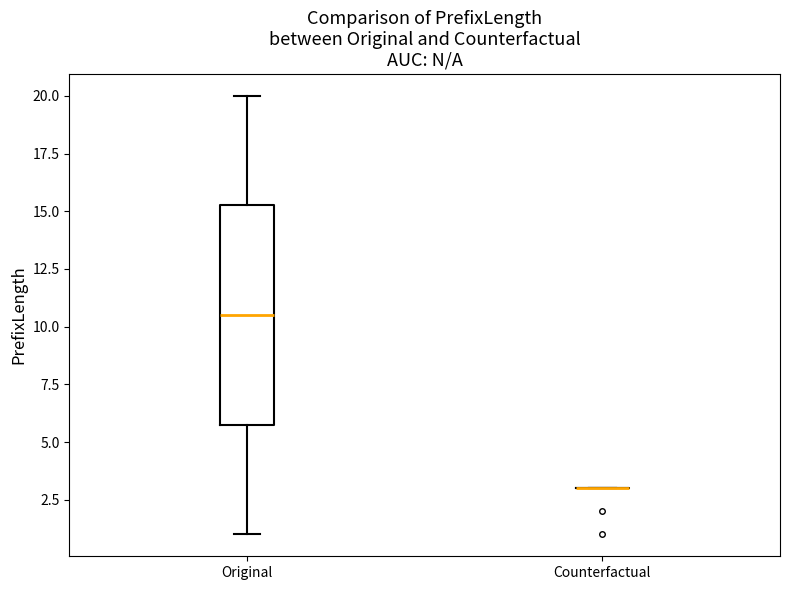

Reading left to right, read every box against the y-axis: the position of its median line, the range the box covers, and the ends of its whiskers. The values are not printed on the chart, so give them approximately, as read against the axis.

Original: median 10.5, box 6.0 to 15.5, whiskers 1.0 to 20.0
Counterfactual: box collapsed to a line at 3.0, whiskers 3.0 to 3.0